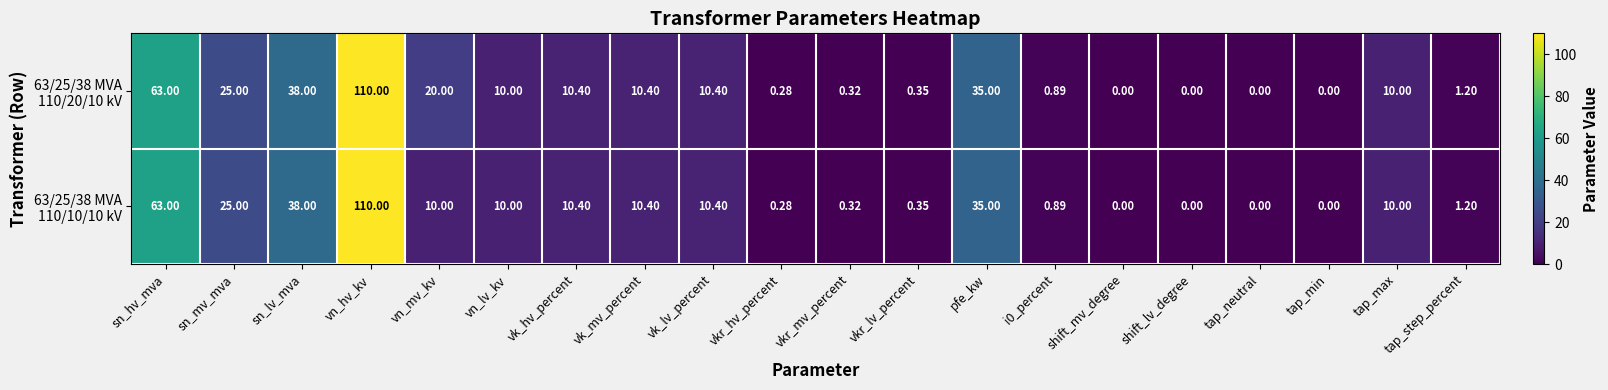

Read the 63/25/38 MVA 110/20/10 kV value at tap_step_percent.

1.2